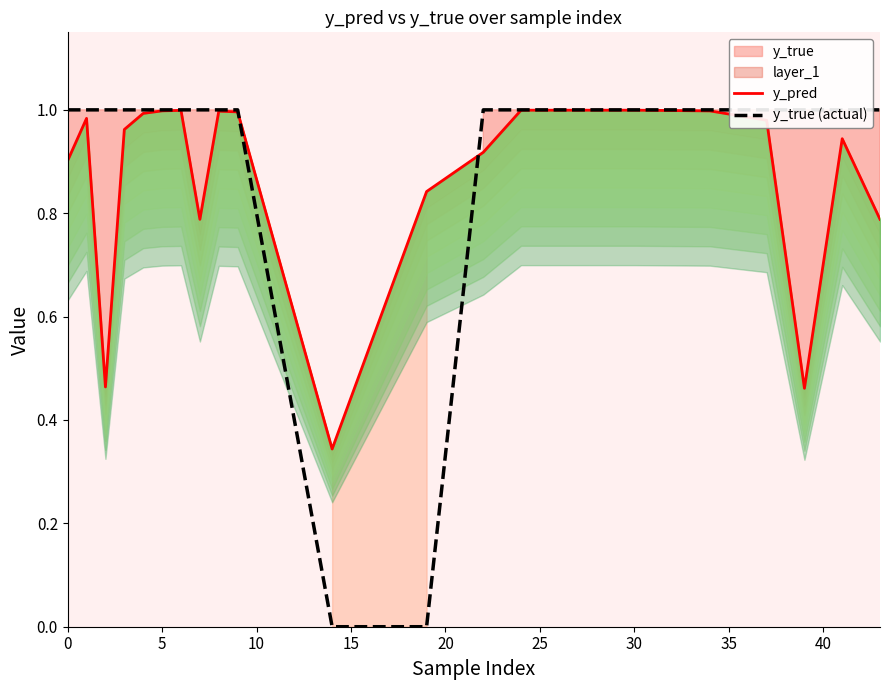

What is the lowest value of the y_pred series?

0.3